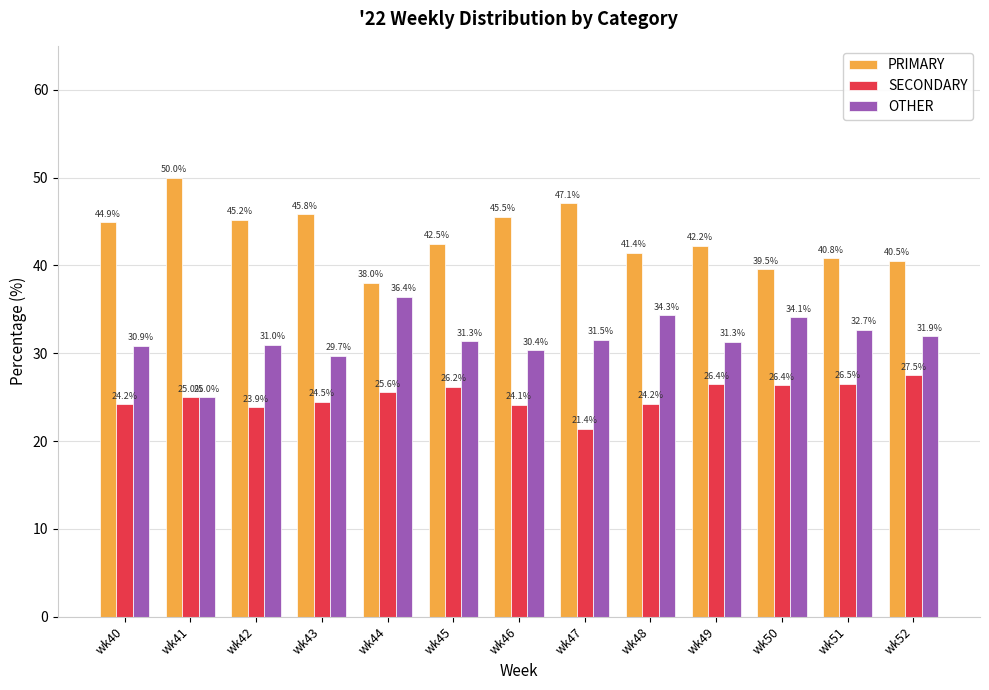

True or false: PRIMARY has a value of 65.9 at wk50.

False